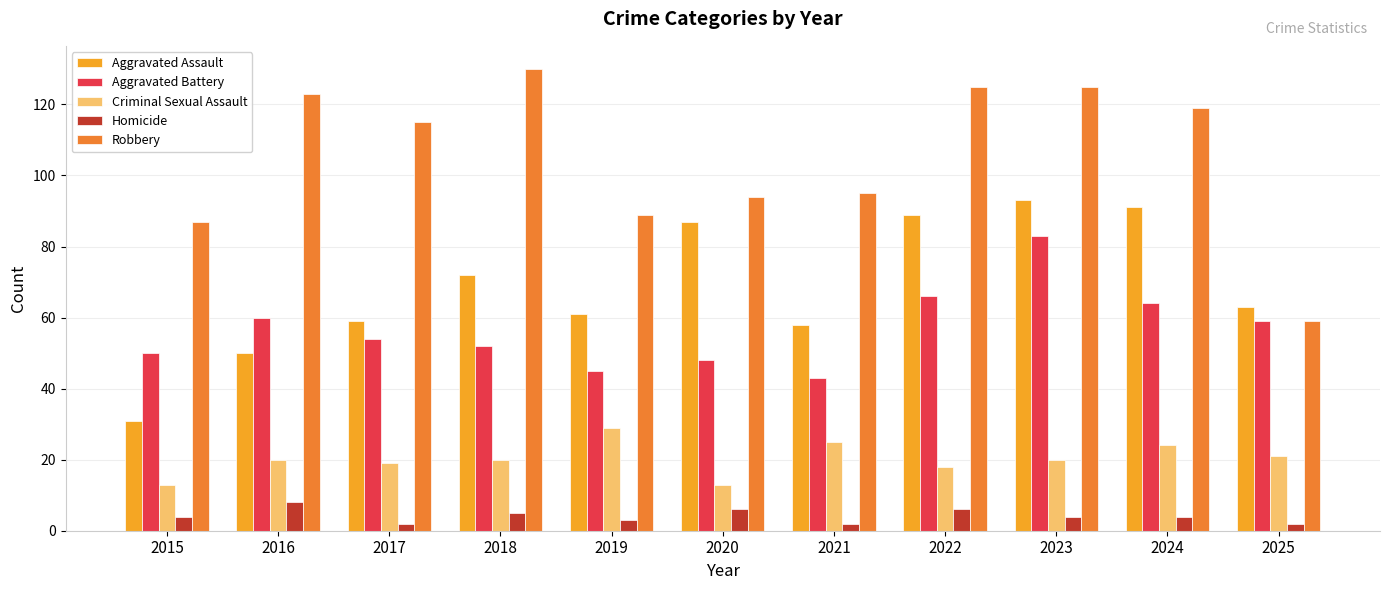

True or false: Criminal Sexual Assault has a value of 20 at 2016.

True